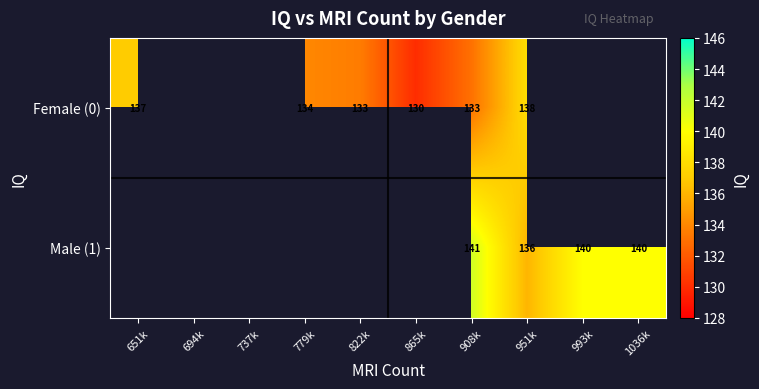

The Female (0) series shows 40 at 951k. True or false?

False